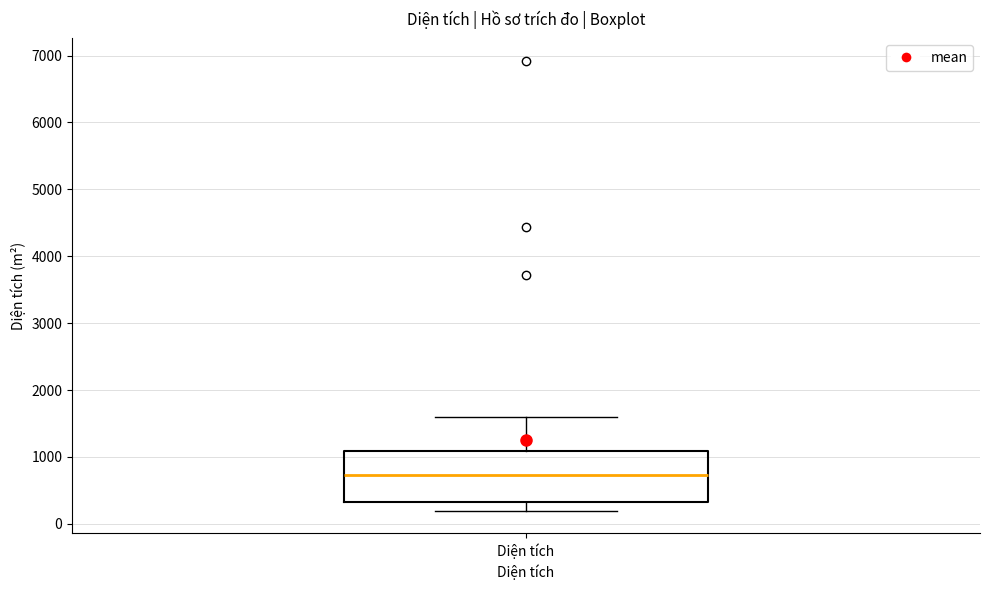

Read this box plot against the y-axis: the position of the median line, the range covered by the box, and the ends of both whiskers. The values are not printed on the chart, so give them approximately, as read against the axis.

median 700, box 300 to 1100, whiskers 200 to 1600